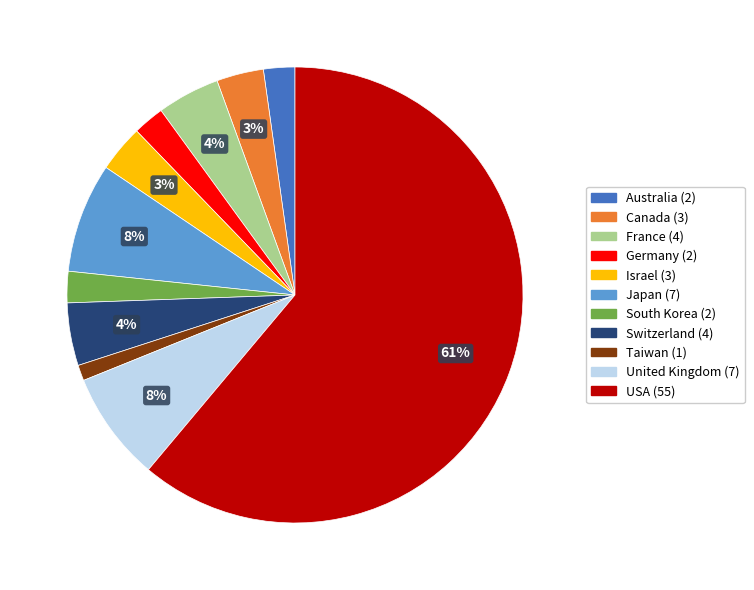

Which category accounts for the majority?

USA (55)